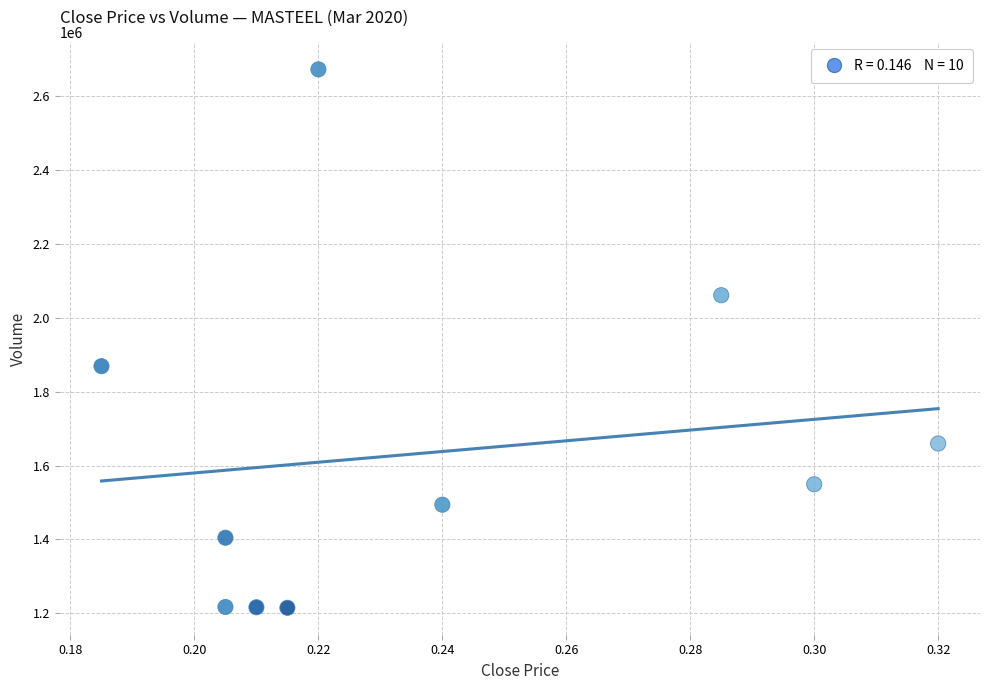

What Y value in the scatter plot is closest to 1943800?

1869100